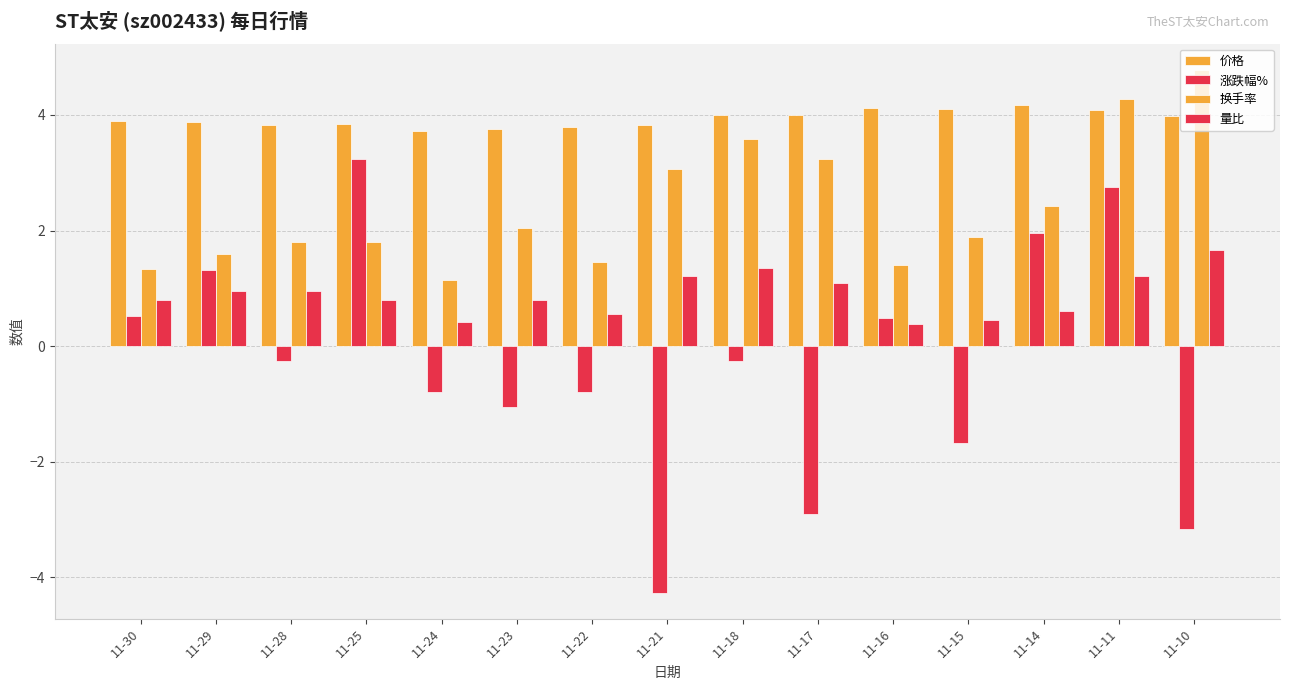

How many series are shown in this chart?

4